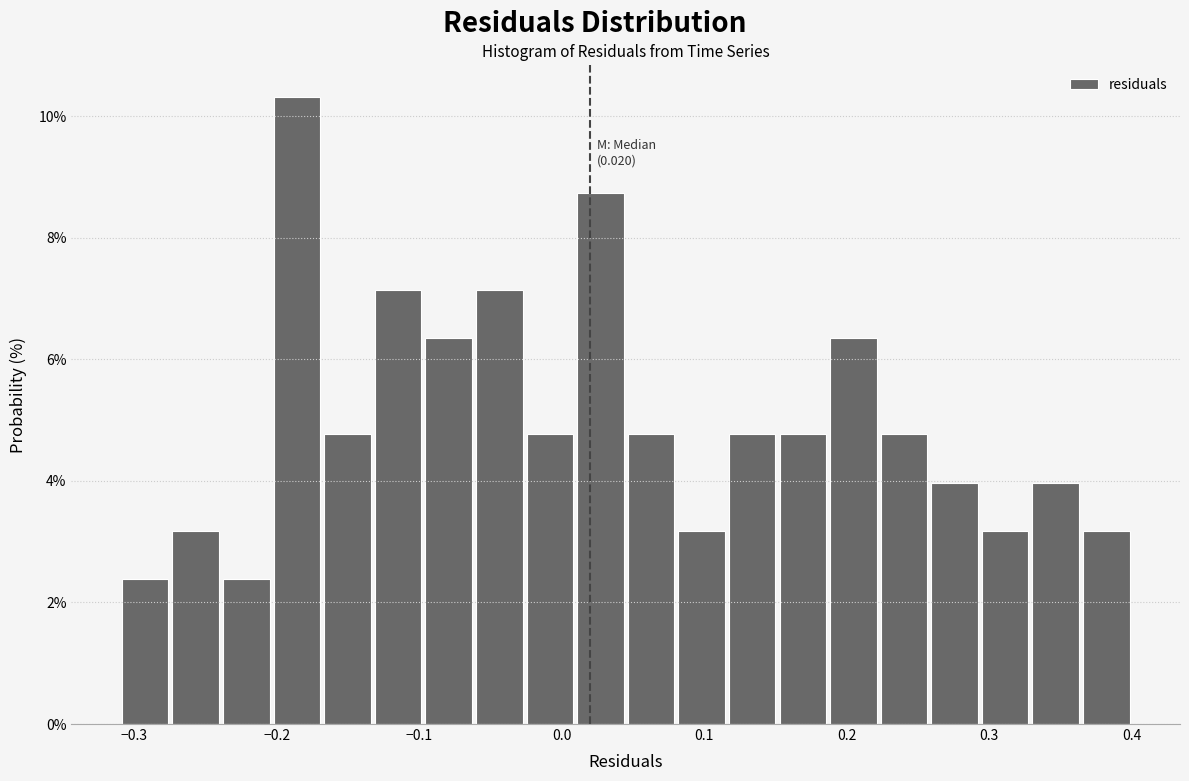

Around what value on the x-axis is the tallest bar? Give the approximate position of its centre, as read against the axis.

-0.19